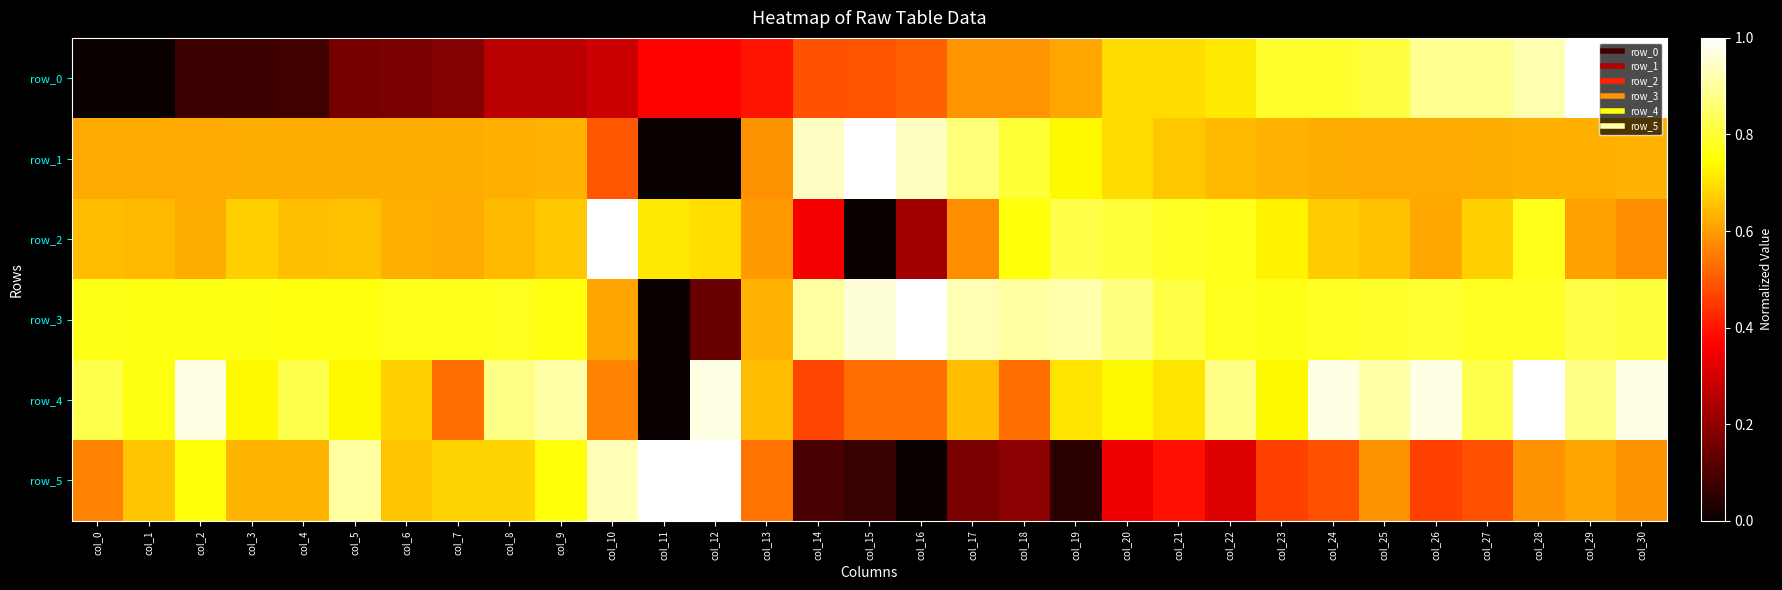

True or false: row_2 has a value of 1.0 at col_10.

True